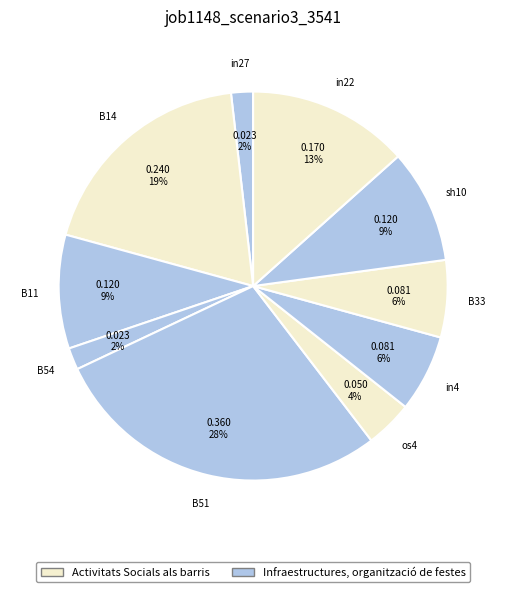

How many segments does this pie chart have?

10